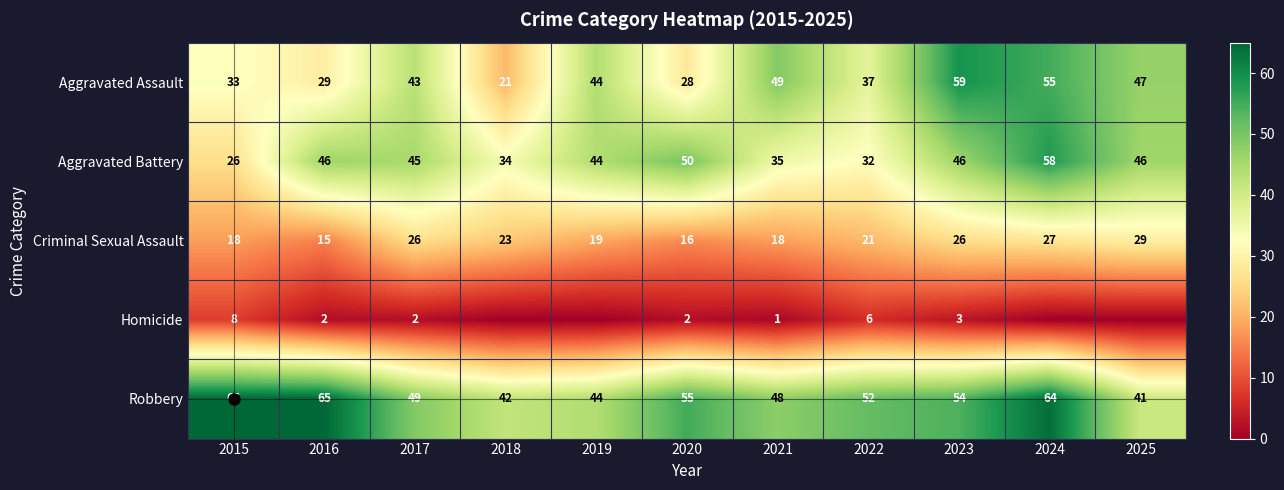

Between 2016 and 2022, which series saw the biggest shift?

Aggravated Battery